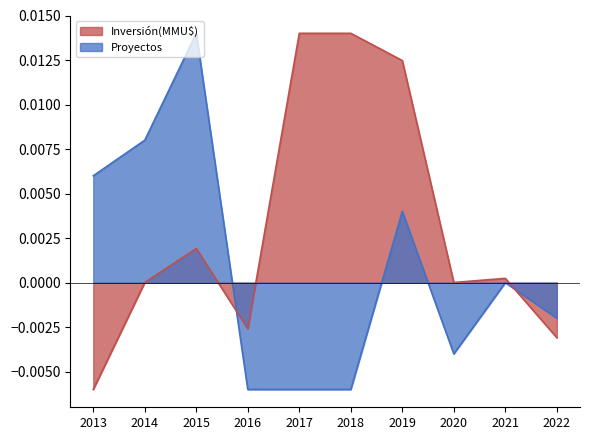

How many interior local valleys does the Proyectos series have?

1